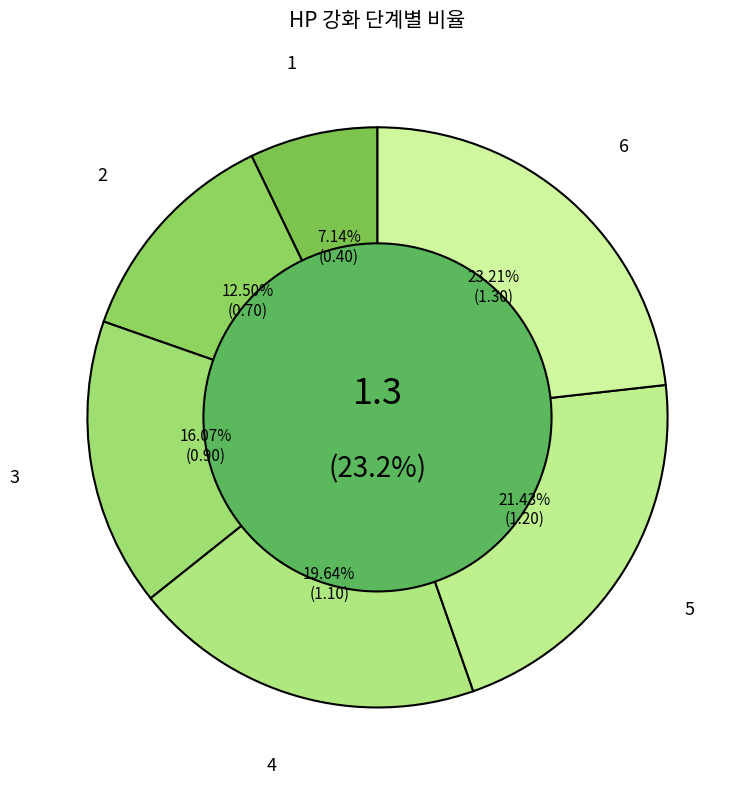

True or false: 1 accounts for 21% of the total.

False